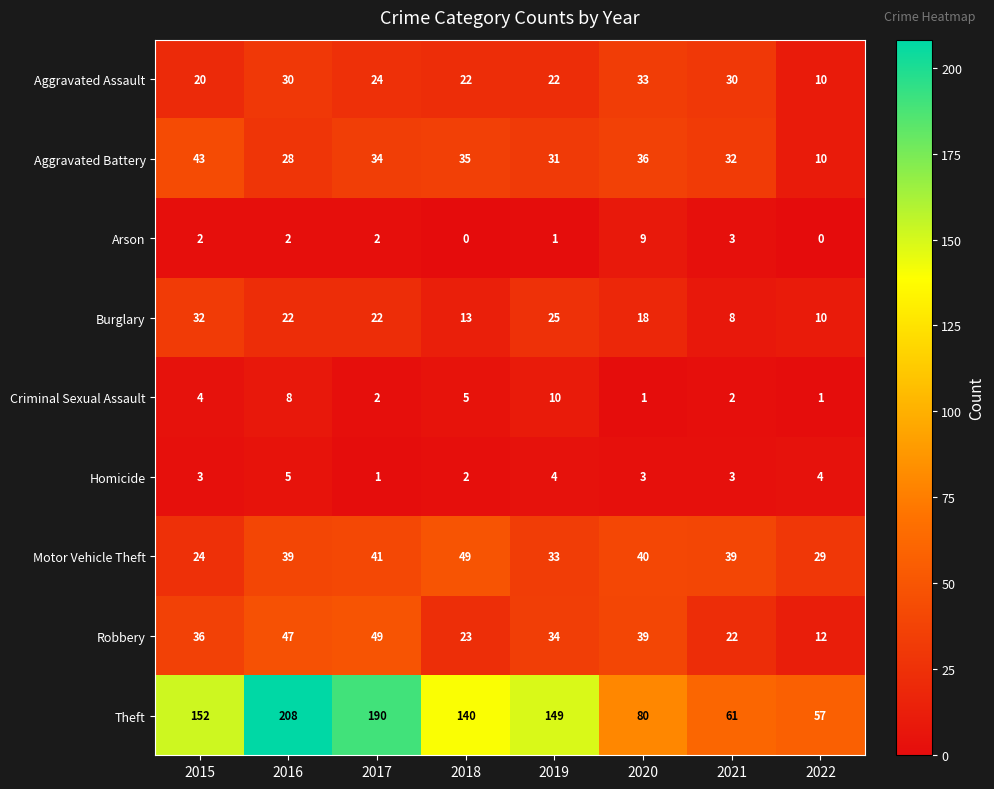

What is the difference between the highest and lowest values at 2018?

140